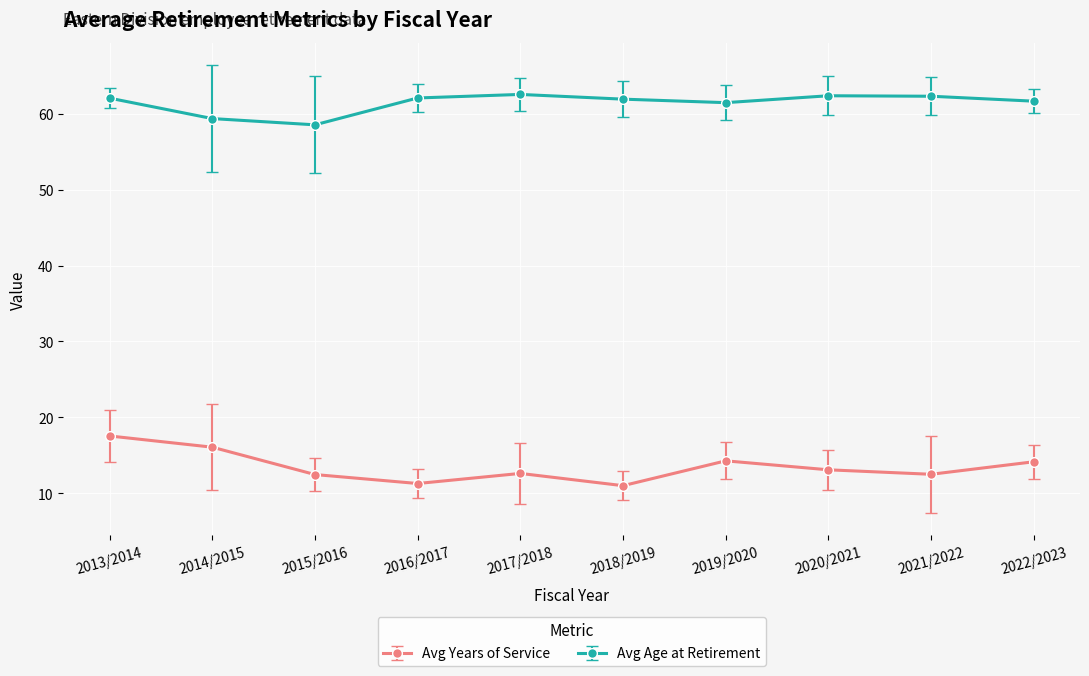

What are all the series names shown in the legend?

Avg Years of Service, Avg Age at Retirement